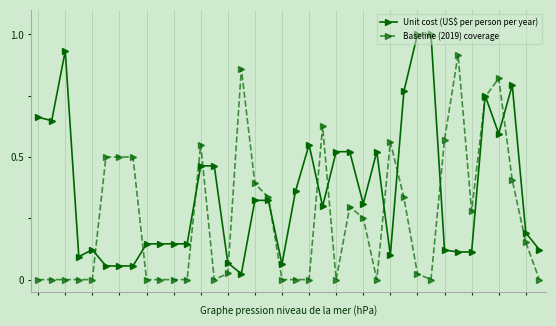

Rank the series by their average value, from highest to lowest.

Unit cost (US$ per person per year), Baseline (2019) coverage